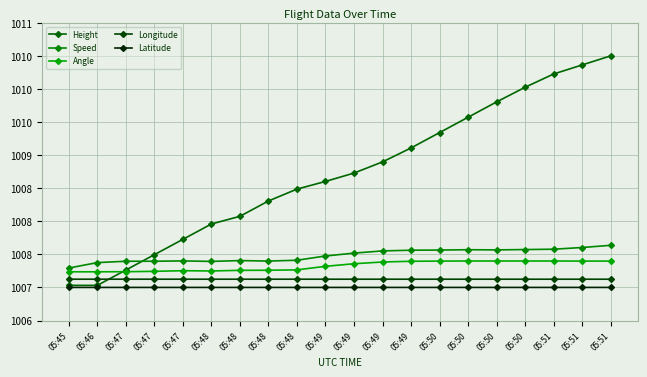

Which series has the largest total across all categories?

Height